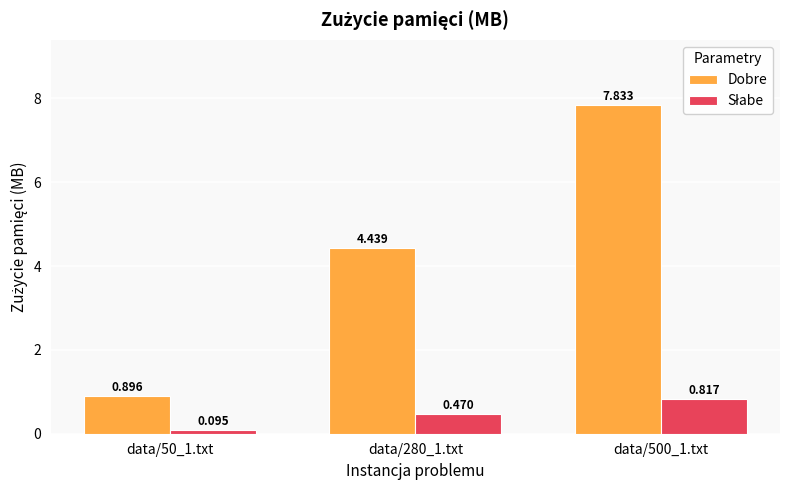

Which series has the largest range (max minus min)?

Dobre